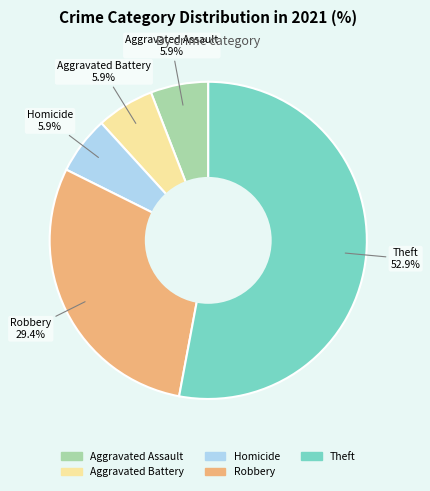

Does any single category account for the majority?

Yes